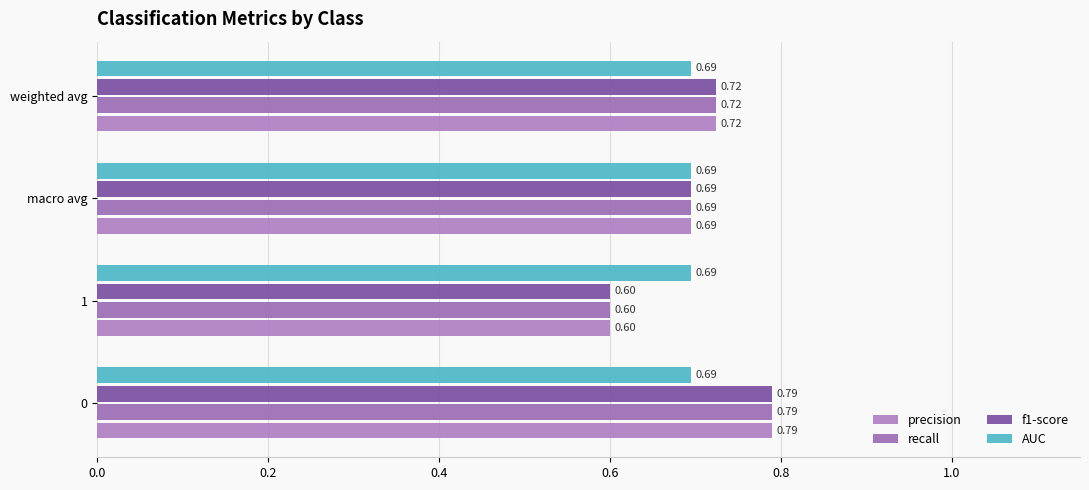

What are all the series names shown in the legend?

precision, recall, f1-score, AUC